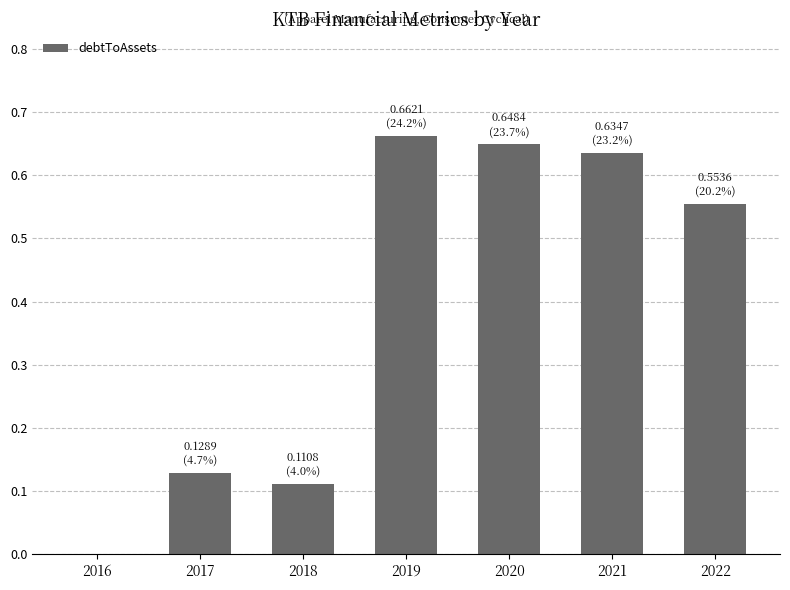

What is the change in value from 2020 to 2022?

-0.1